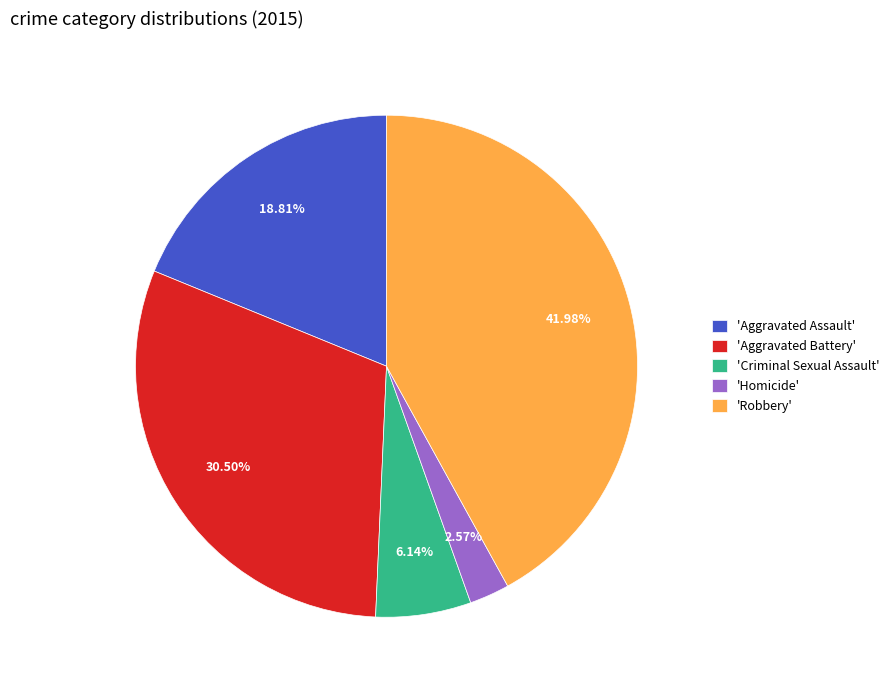

Do 'Criminal Sexual Assault' and 'Aggravated Battery' together represent more than half of the pie?

No